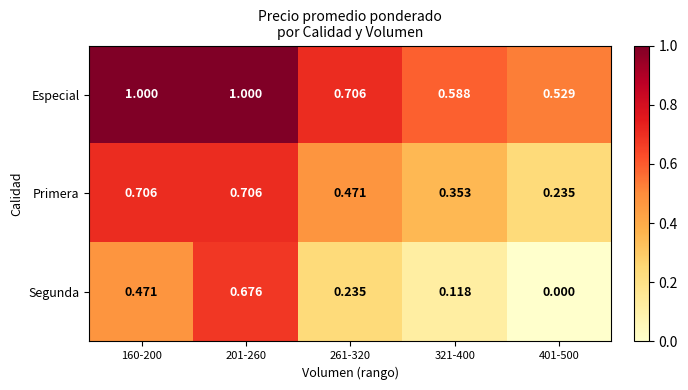

What is the difference between the highest and lowest values at 201-260?

0.3